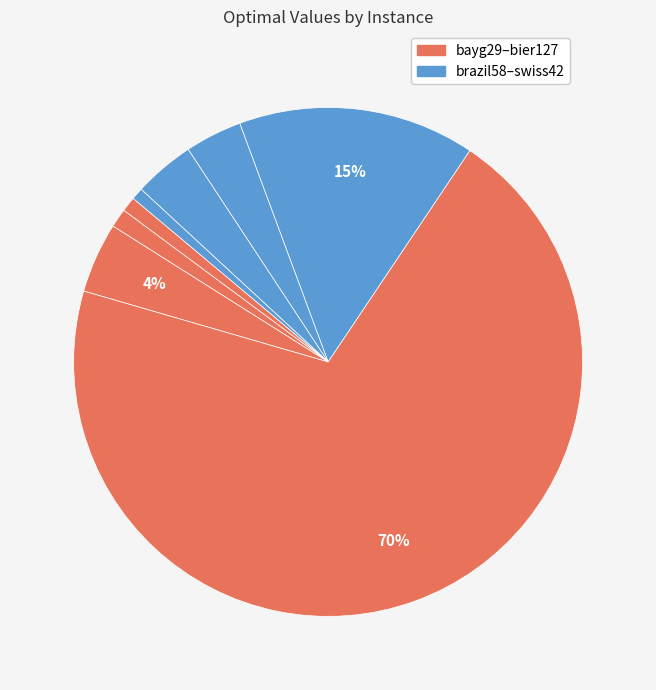

How many slices are in this pie chart?

8